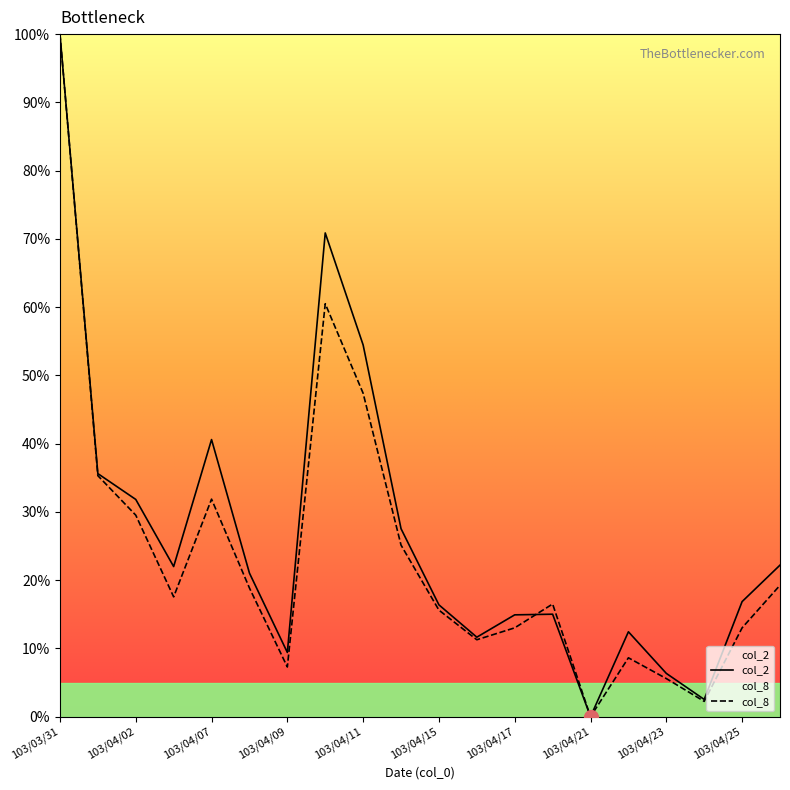

Is the value of col_8 at 103/04/17 greater than the value of col_2 at 103/04/09?

Yes